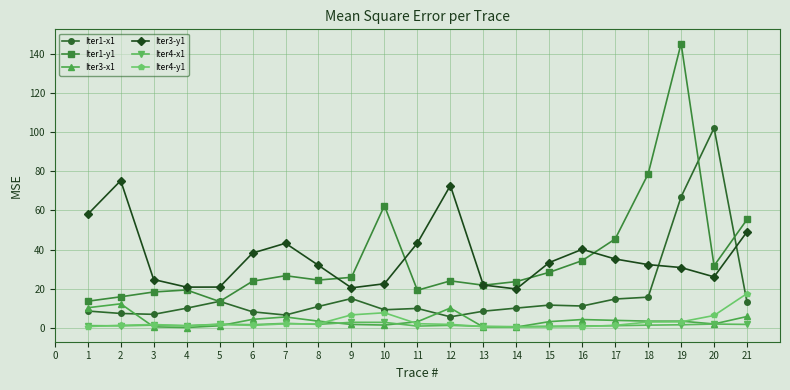

Is the value of Iter1-x1 at 18 greater than the value of Iter4-x1 at 12?

Yes